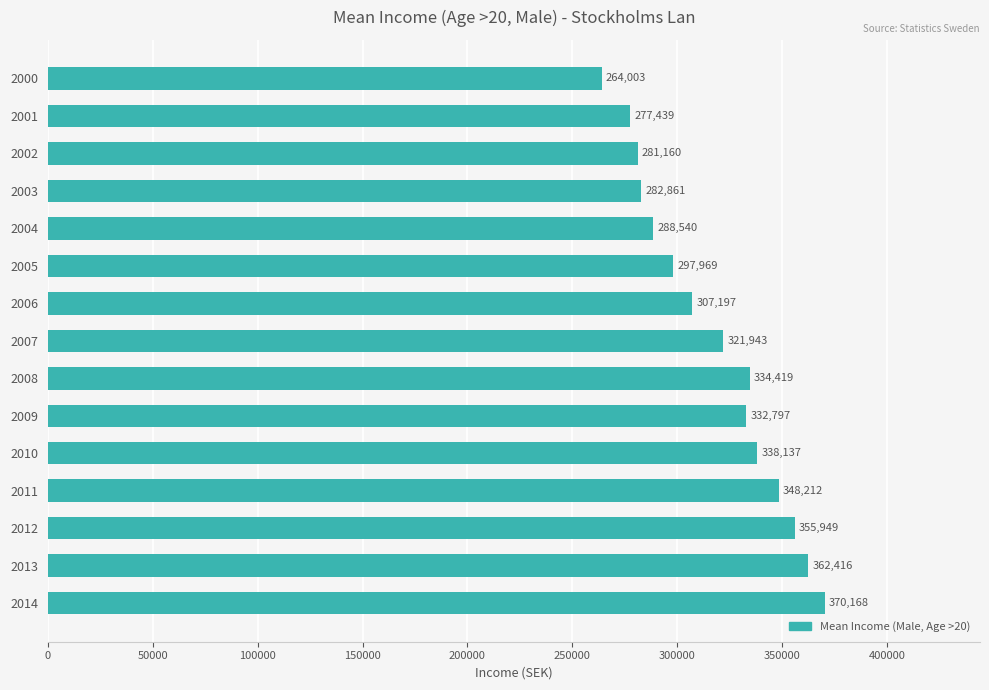

What is the approximate value at 2013?

362416